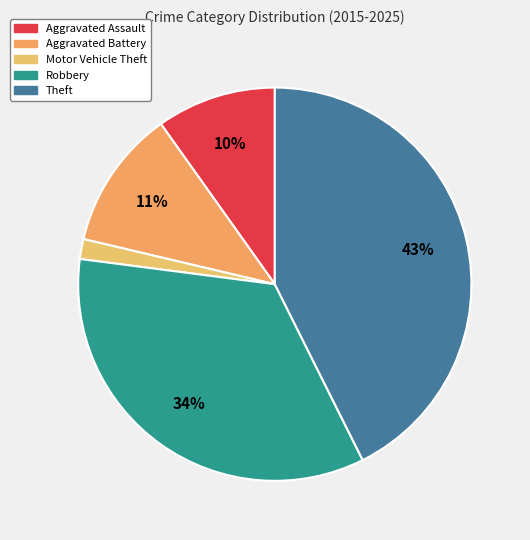

Which slice is the largest?

Theft